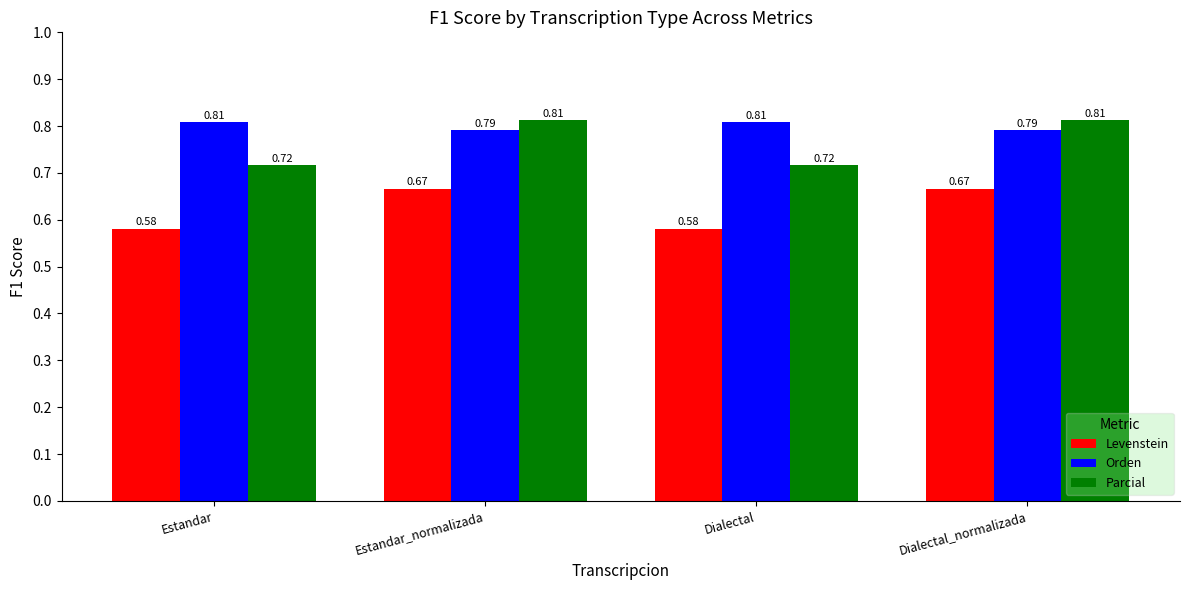

Which category has the highest value in the Parcial series?

Estandar_normalizada